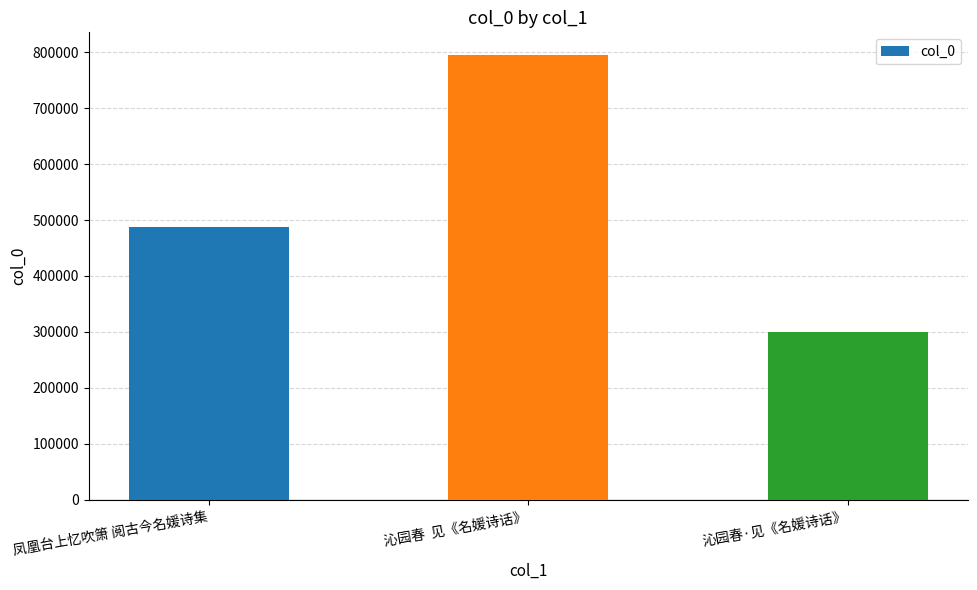

What position from the left is 沁园春  见《名媛诗话》?

2